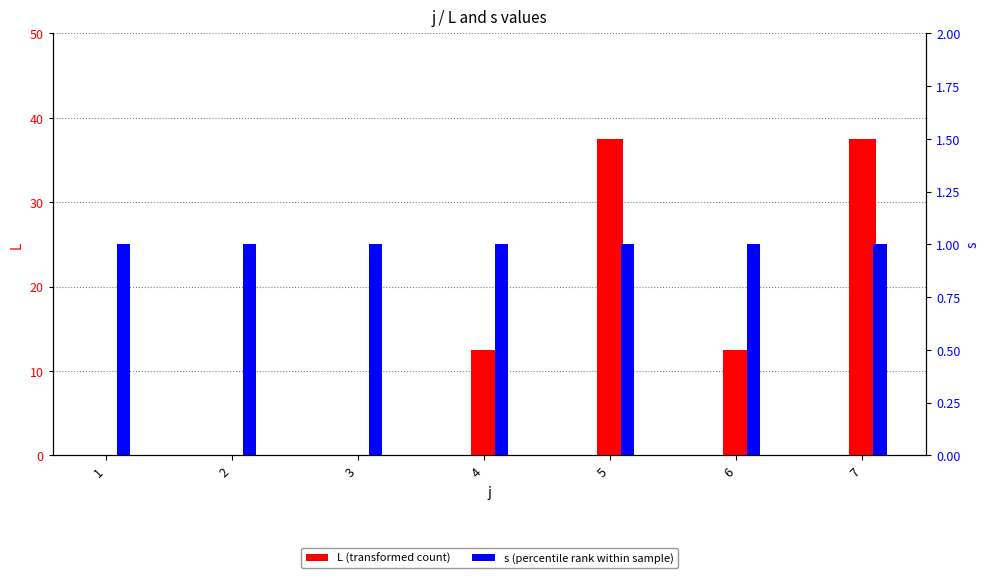

True or false: L has a value of 3.5 at 4.

False